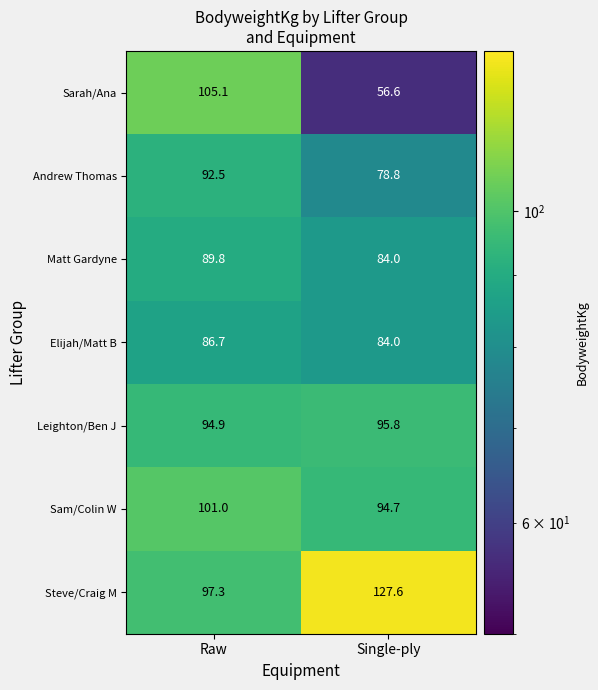

Which series changed the most between Raw and Single-ply?

Sarah/Ana